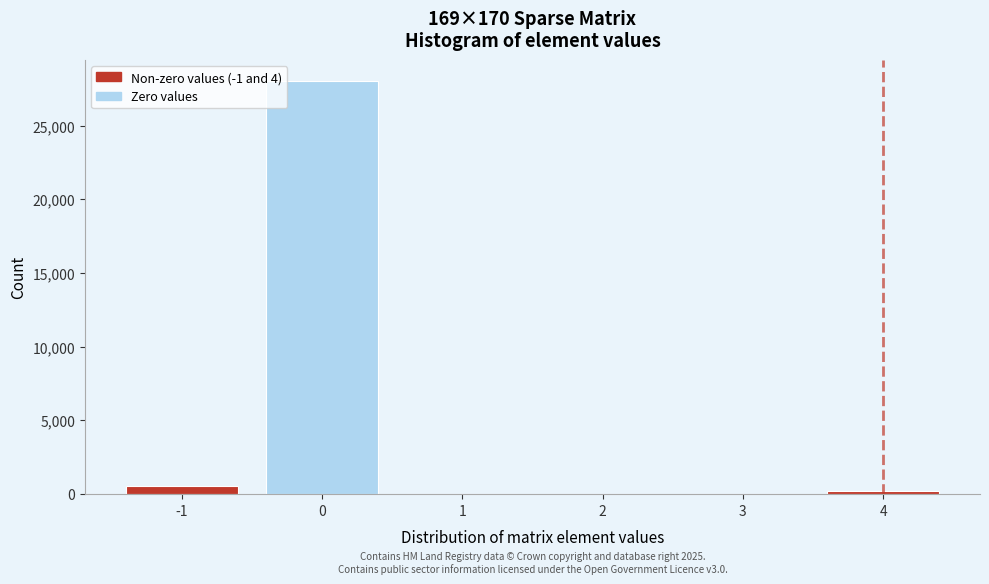

Over which range of the x-axis is the bar tallest?

-0.5 to 0.5